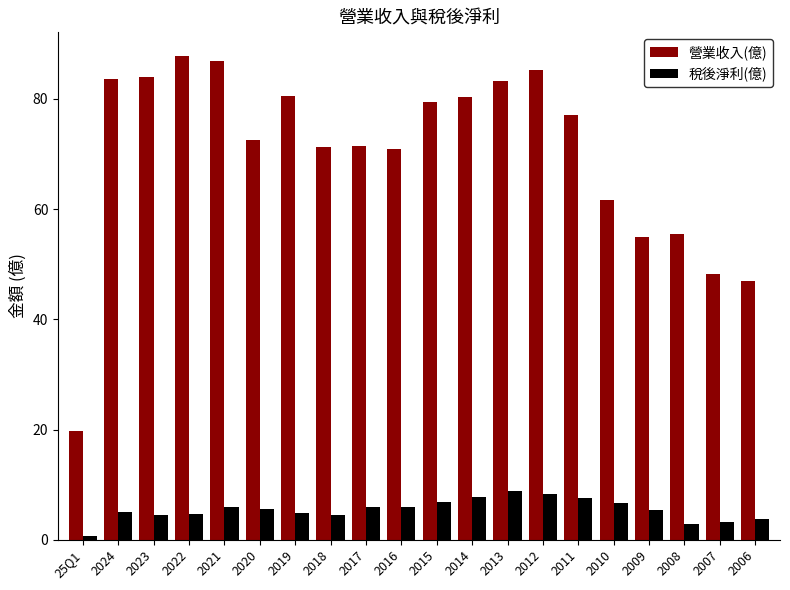

Is it true that 營業收入(億) equals 17.9 at 2010?

False